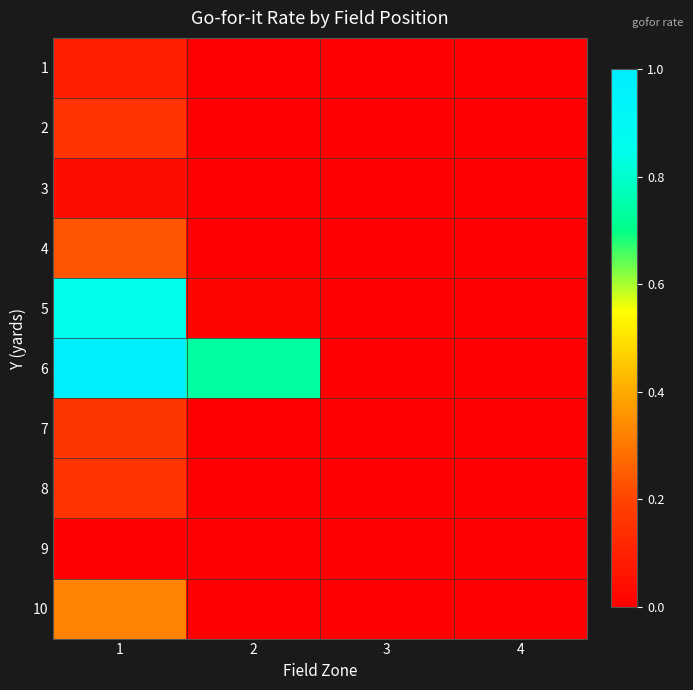

Which series has the largest range (max minus min)?

6